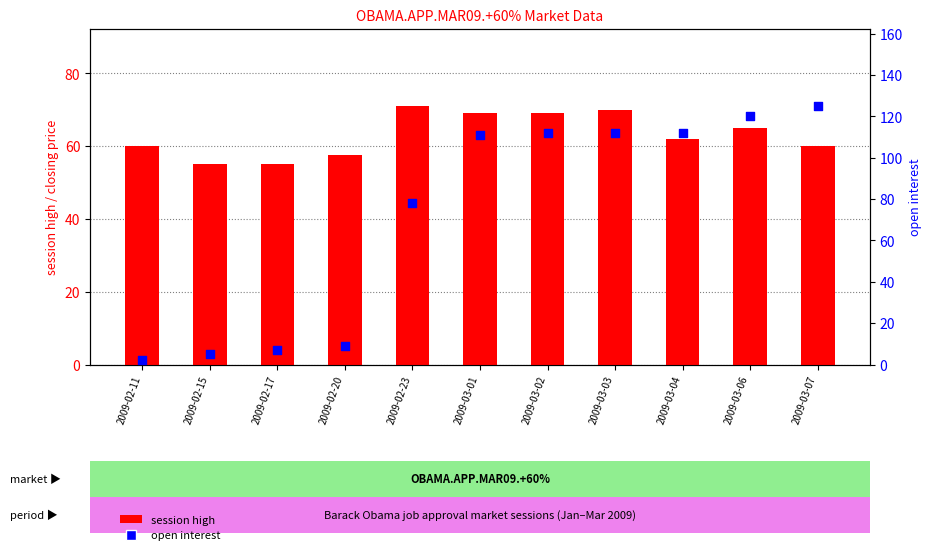

Which series has the largest total across all categories?

open interest